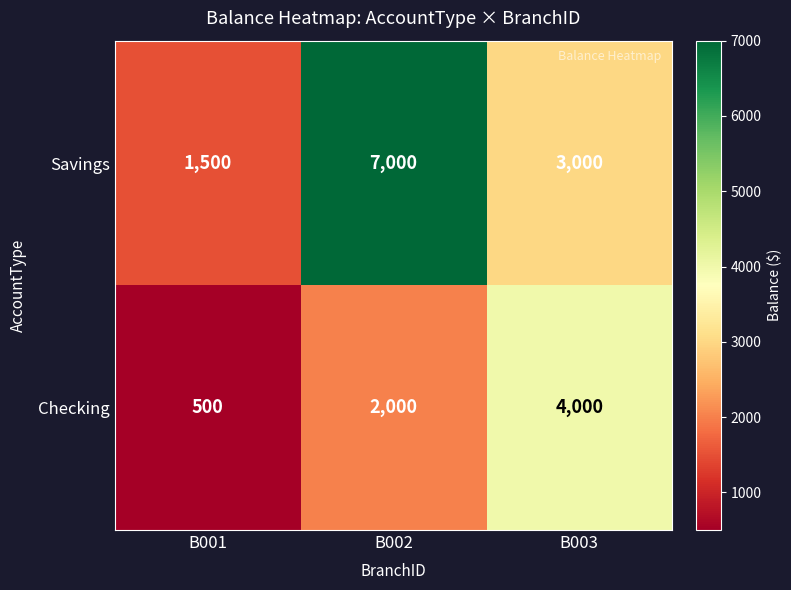

True or false: Checking has a value of 500 at B001.

True